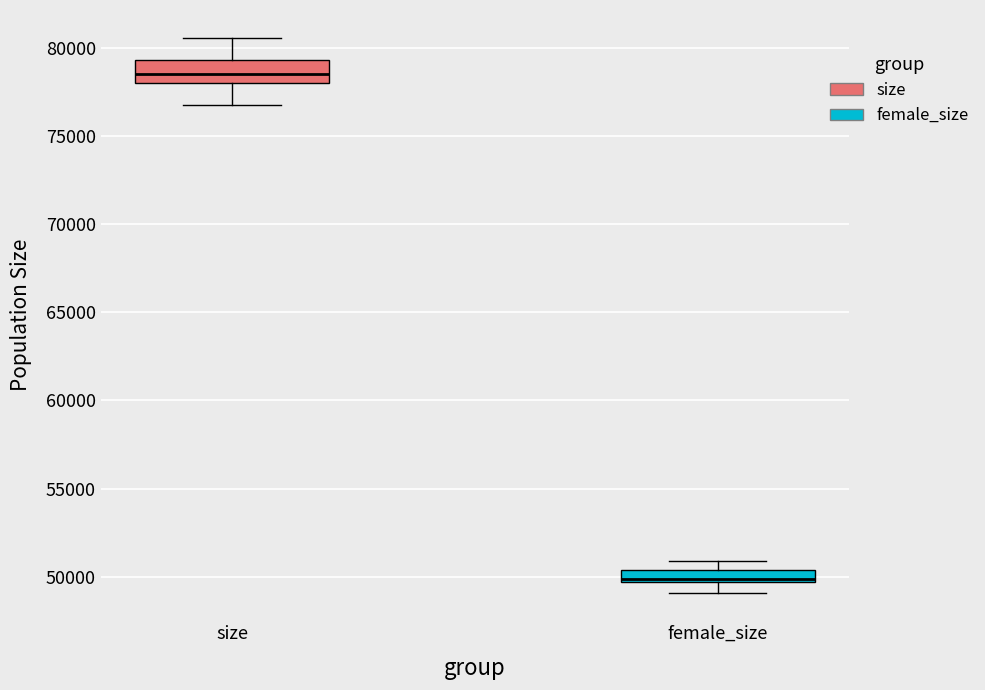

Which box has the highest median line?

size